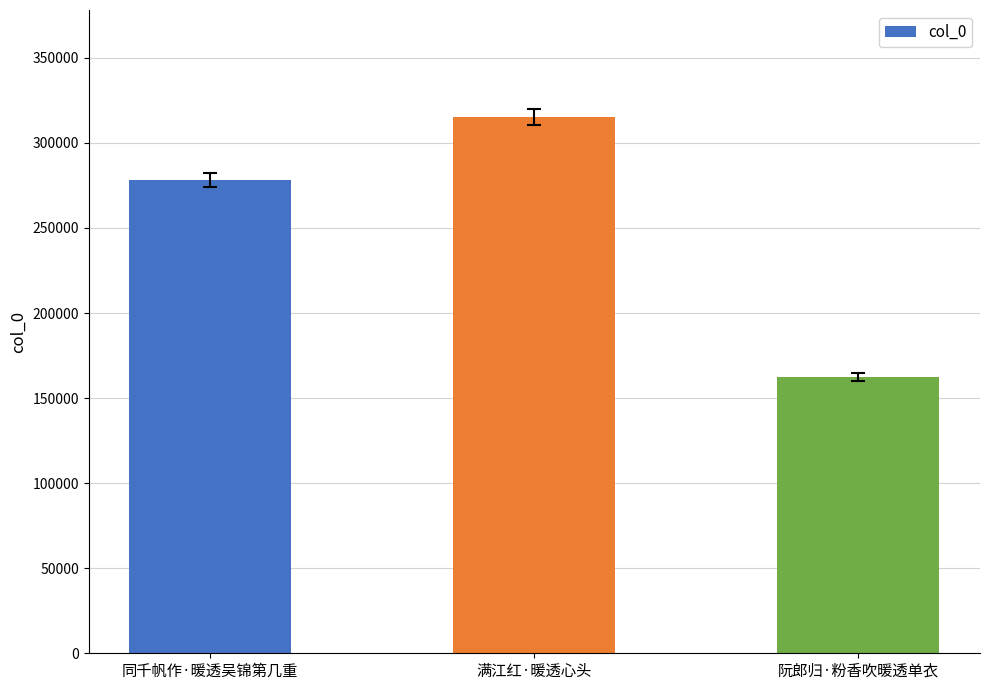

Does the chart contain any negative values?

No